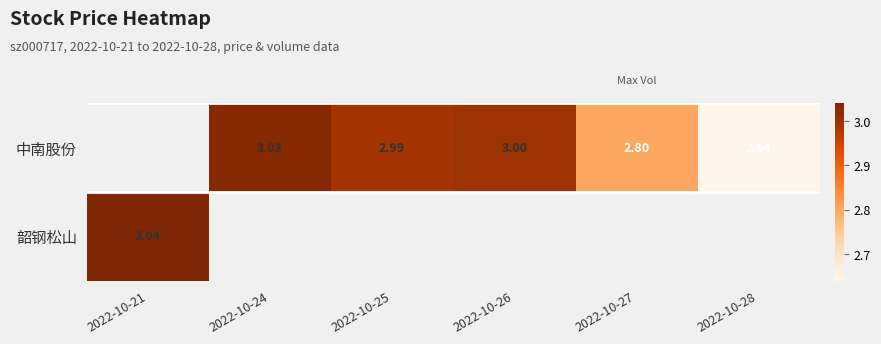

At which label is 韶钢松山 closest to 3?

2022-10-21